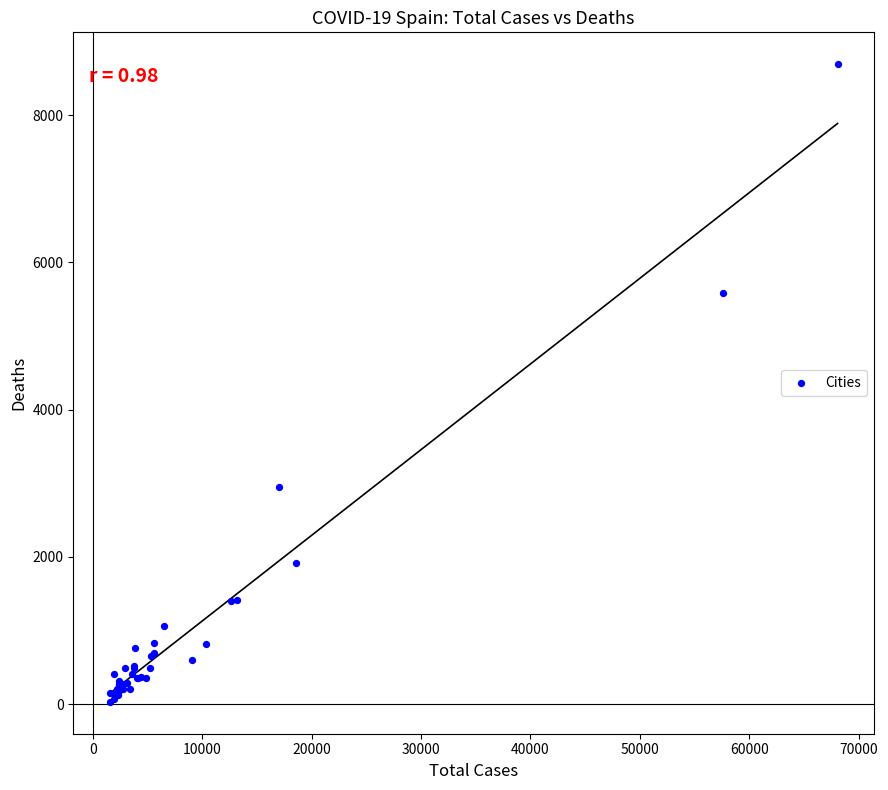

What Y value in the scatter plot is closest to 4360?

5583